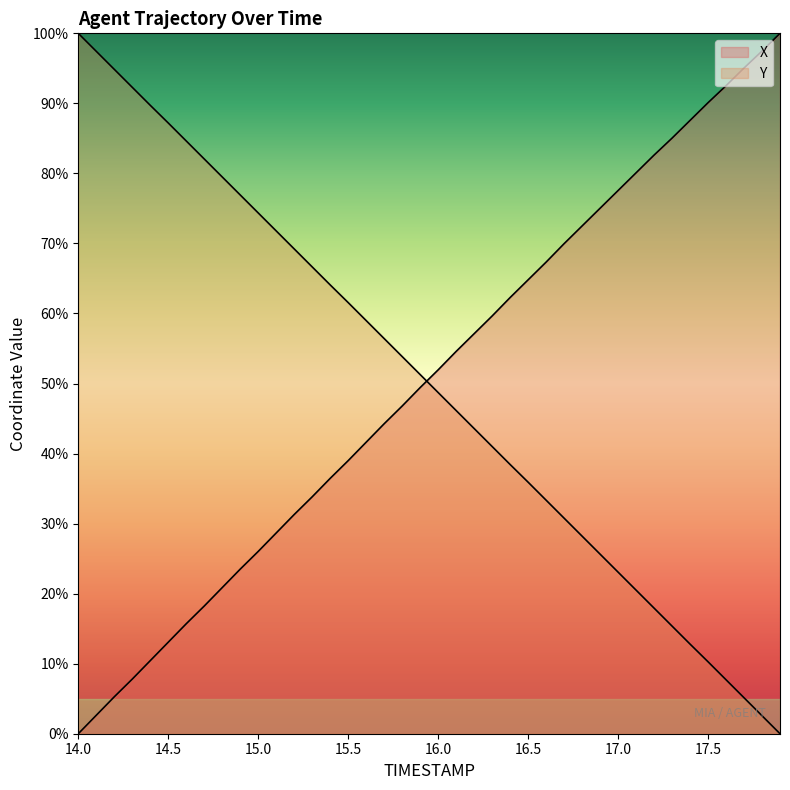

What is the greatest value displayed?

100.0